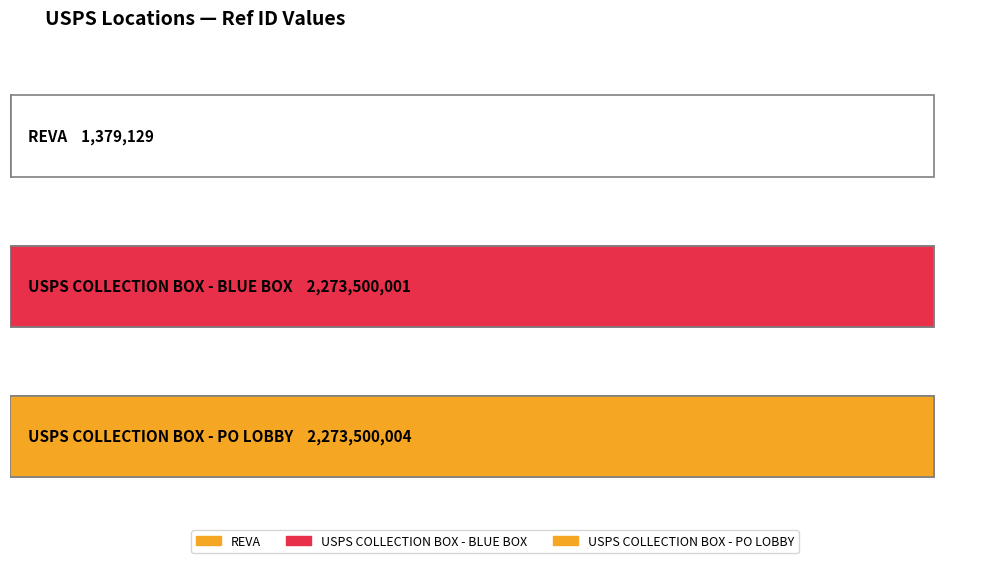

What is the label of the 2nd bar from the right?

USPS COLLECTION BOX - BLUE BOX